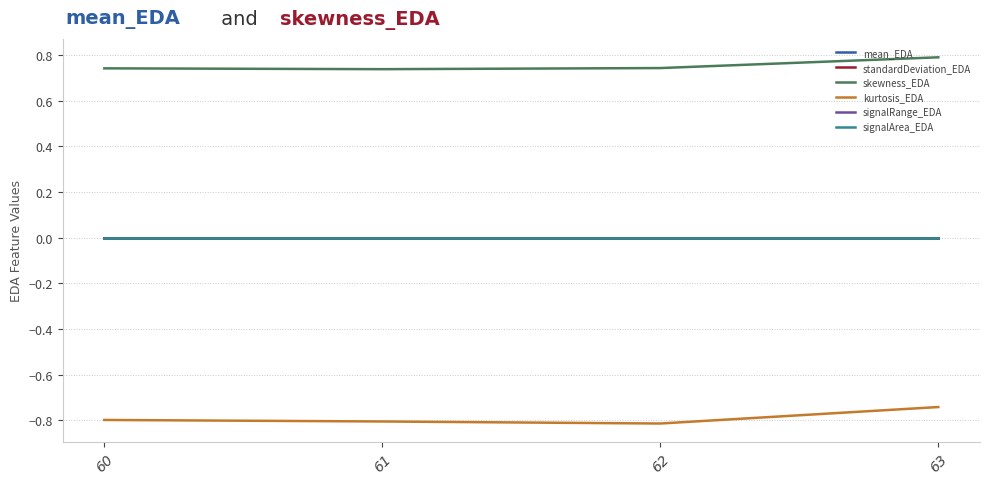

At how many categories does at least one series exceed 0?

4